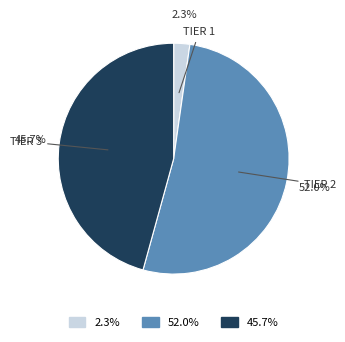

Does any single category account for the majority?

Yes